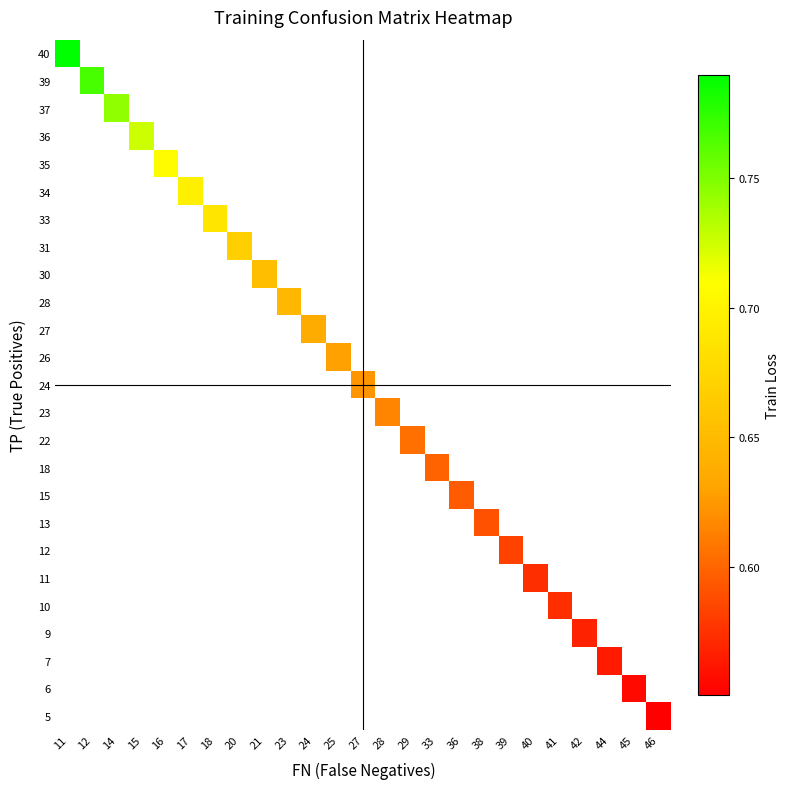

At how many categories does at least one series exceed 0?

25